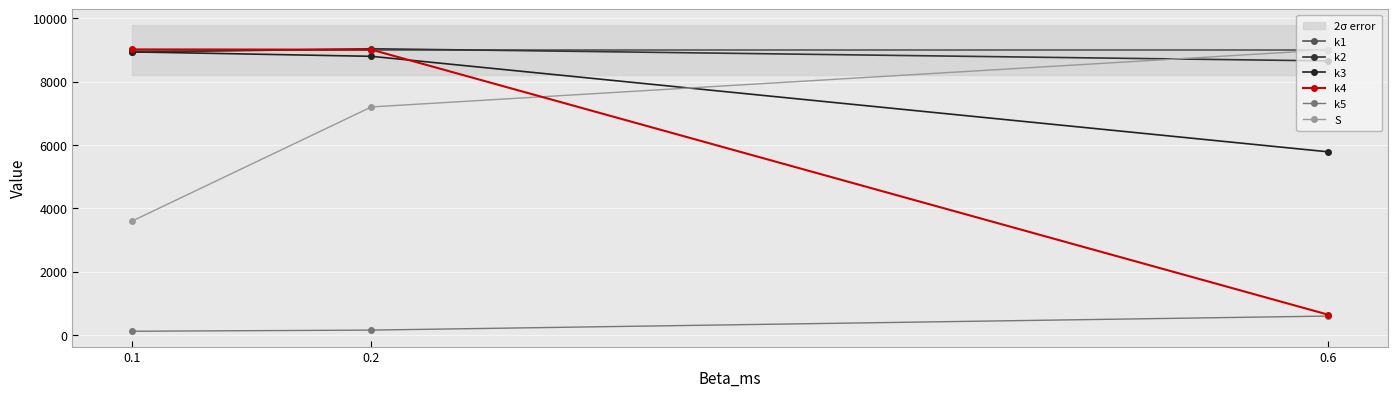

What is the value of the k3 point at the 1st from the left?

8937.4